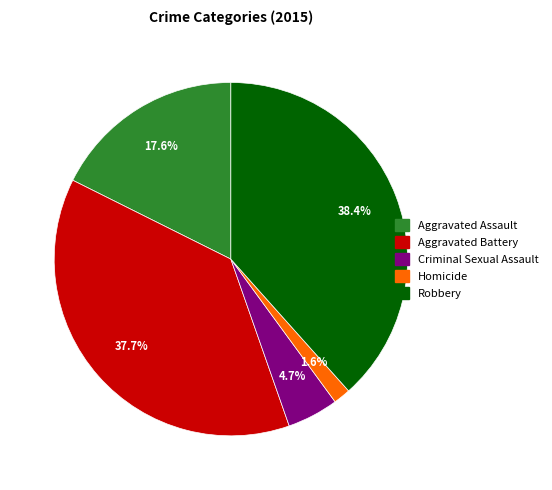

Is there a majority slice in this chart?

No